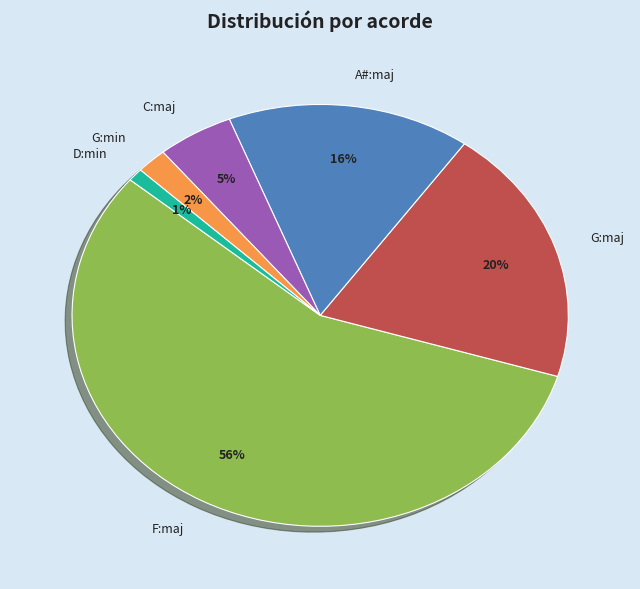

Is it true that G:maj is 20% of the pie?

True